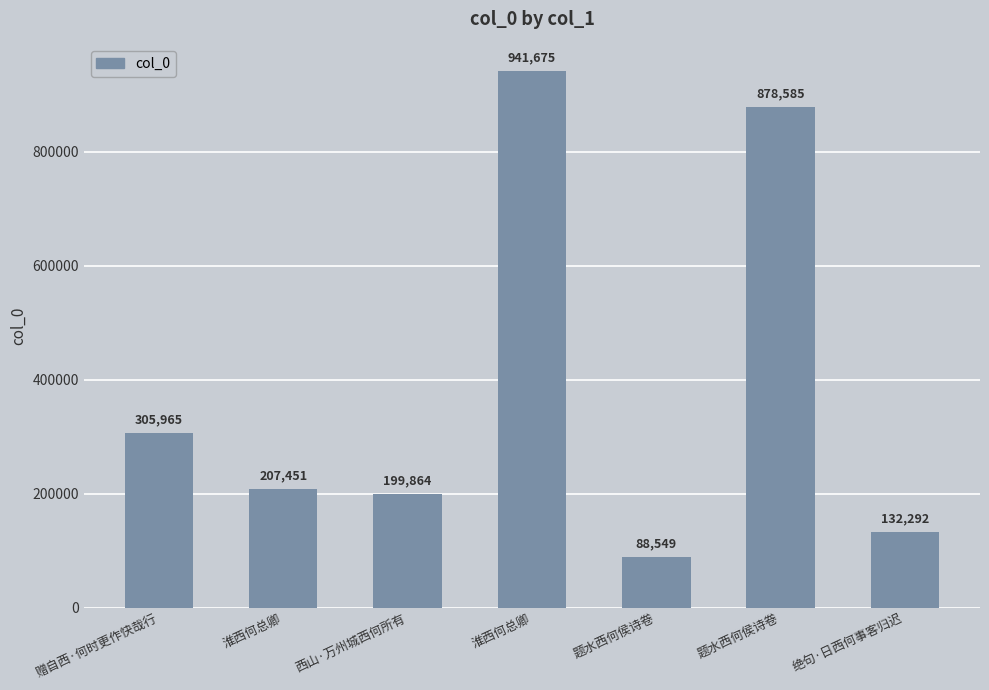

How many bars are there in total?

7